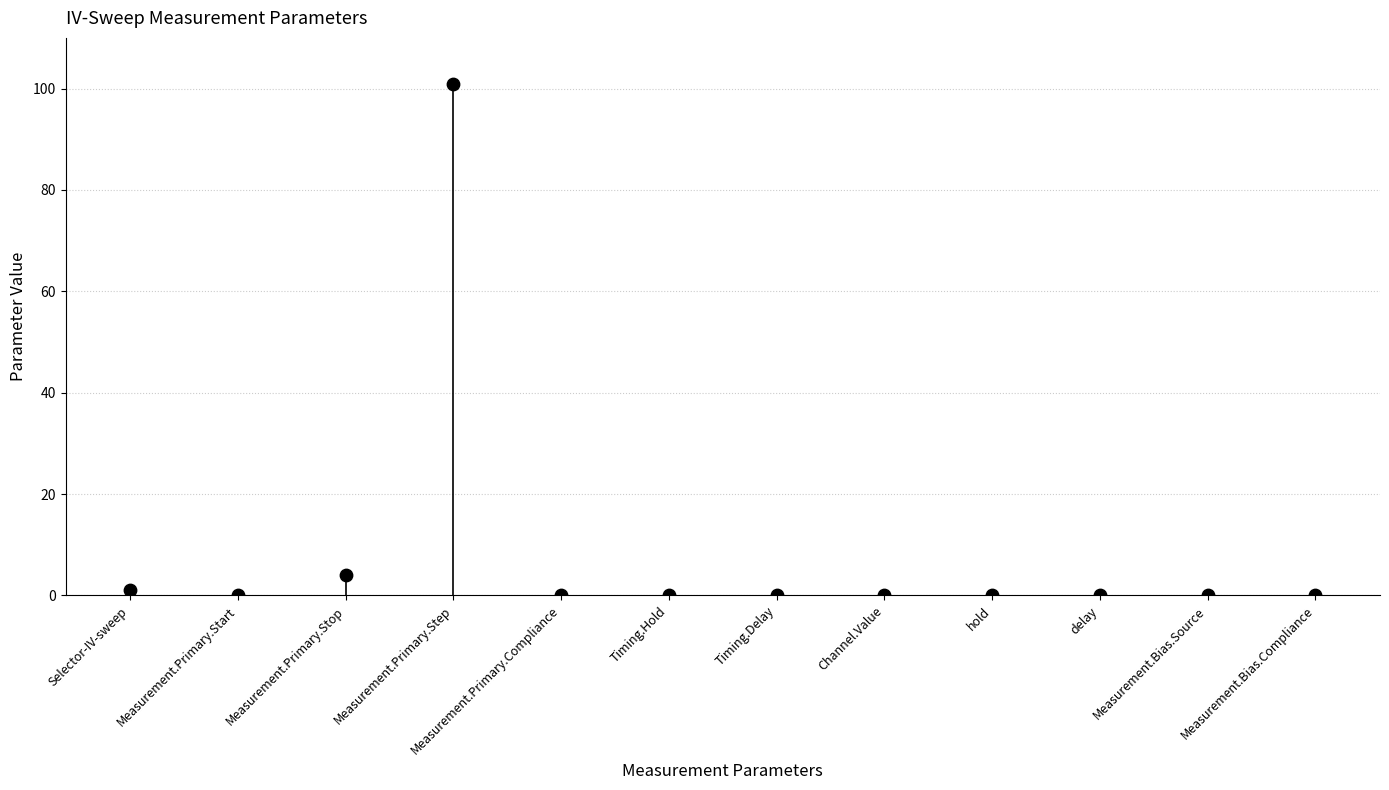

What is the average Y value?

8.8